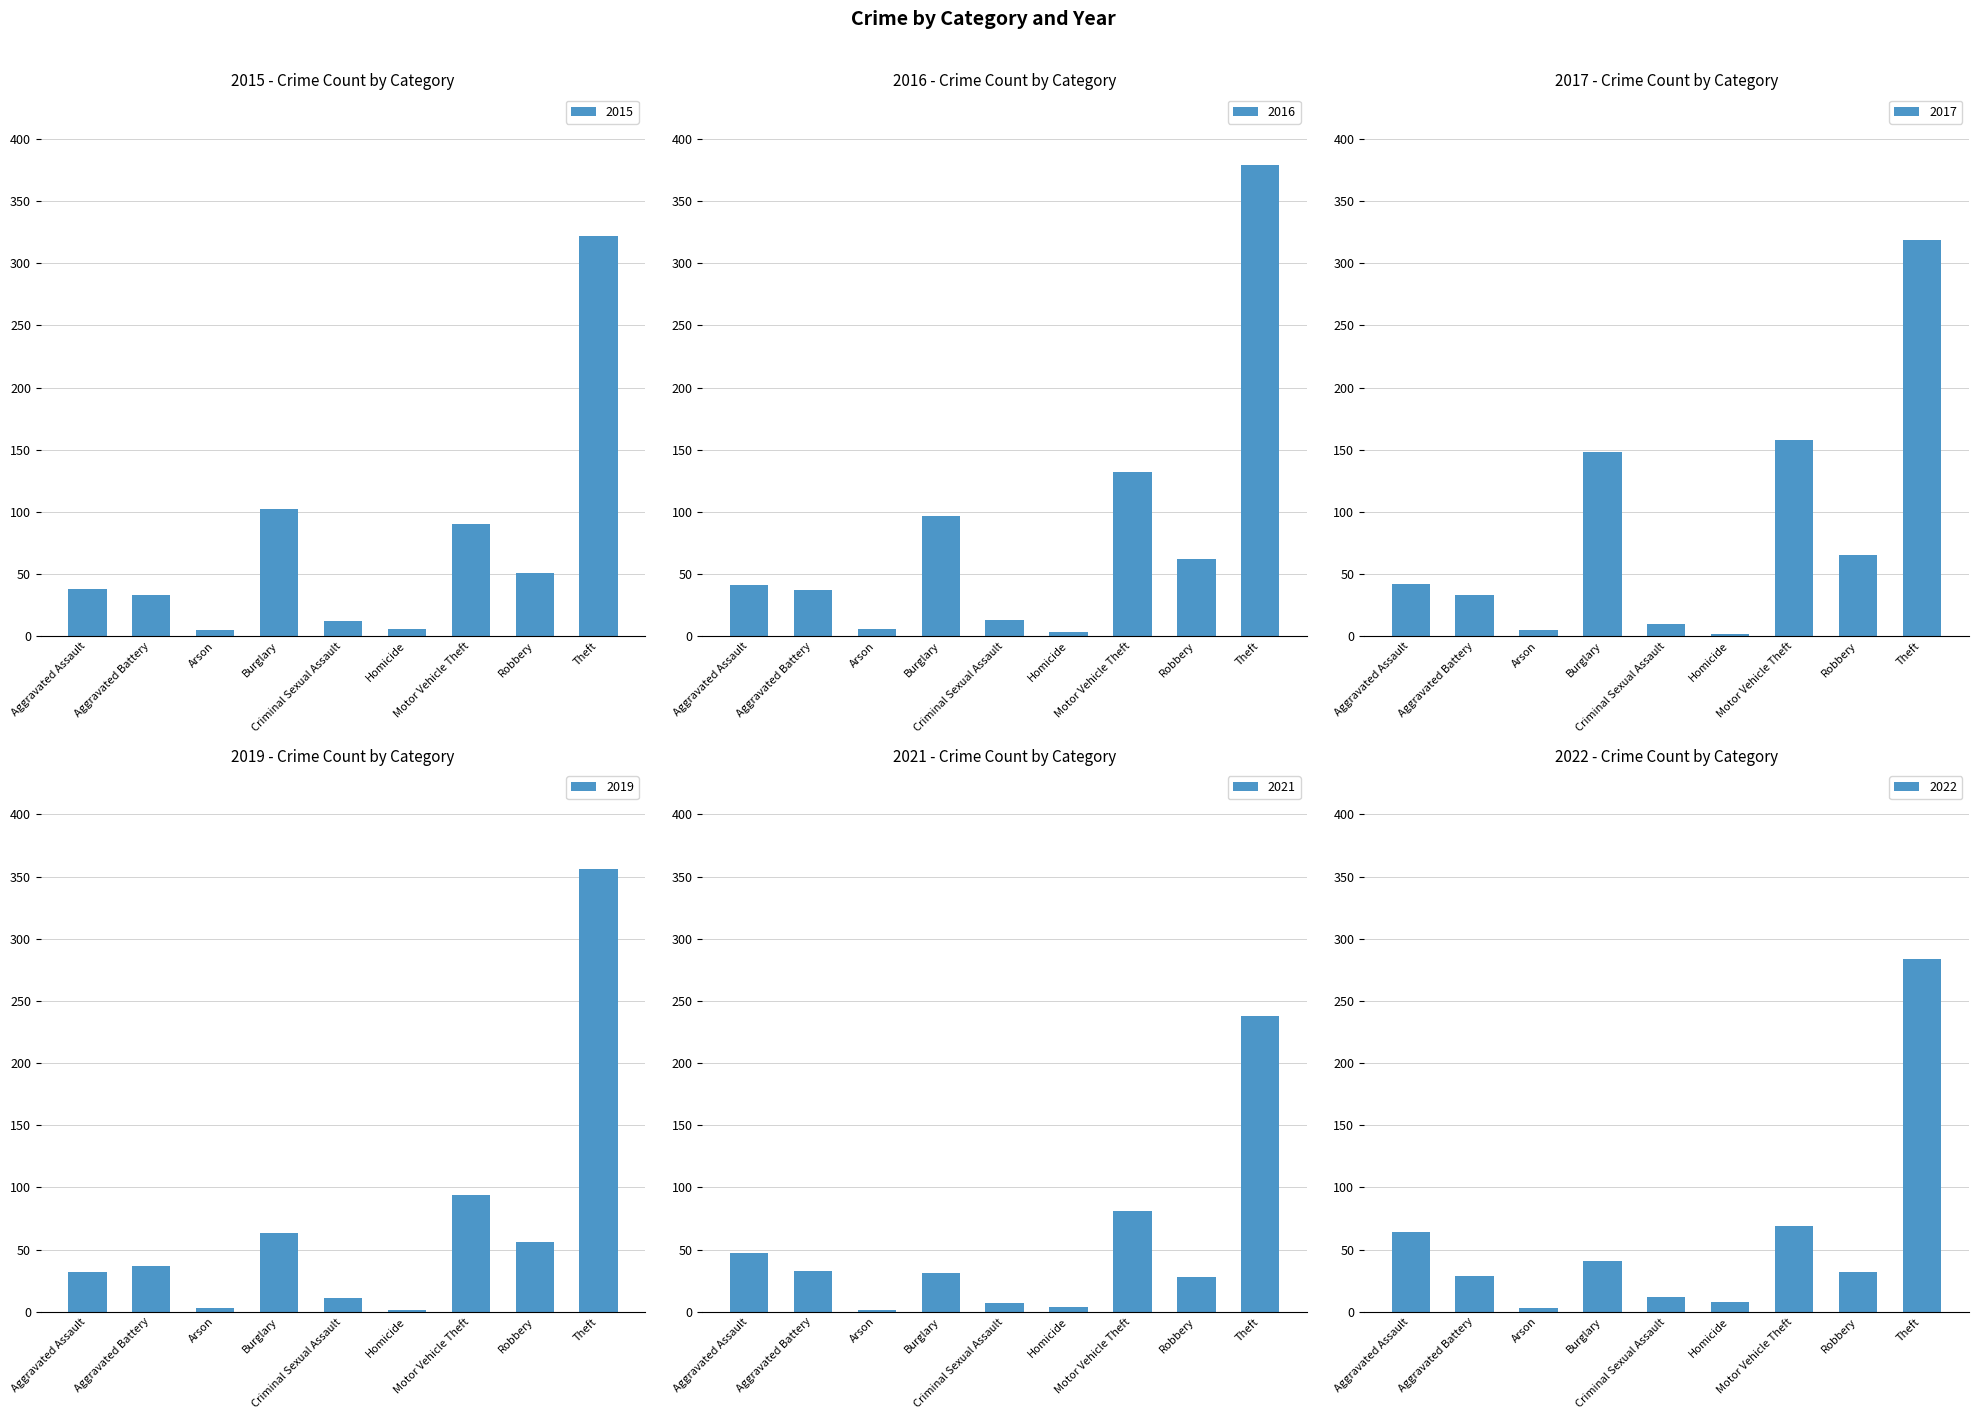

Which series has the widest spread of values?

2016